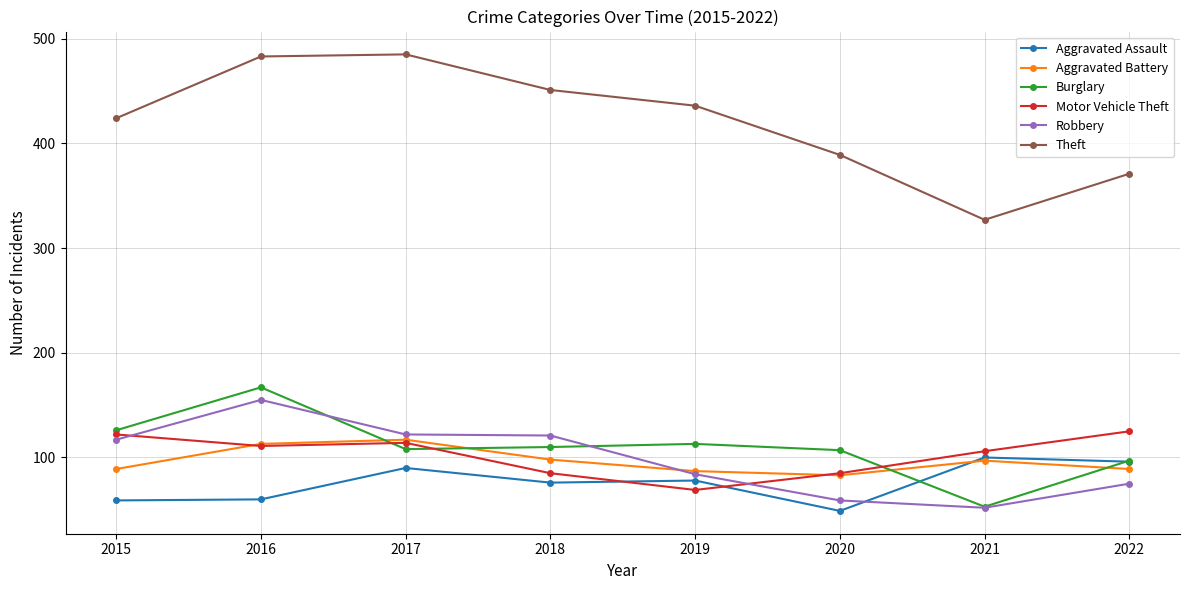

At 2018, list the series in order from smallest to largest.

Aggravated Assault, Motor Vehicle Theft, Aggravated Battery, Burglary, Robbery, Theft